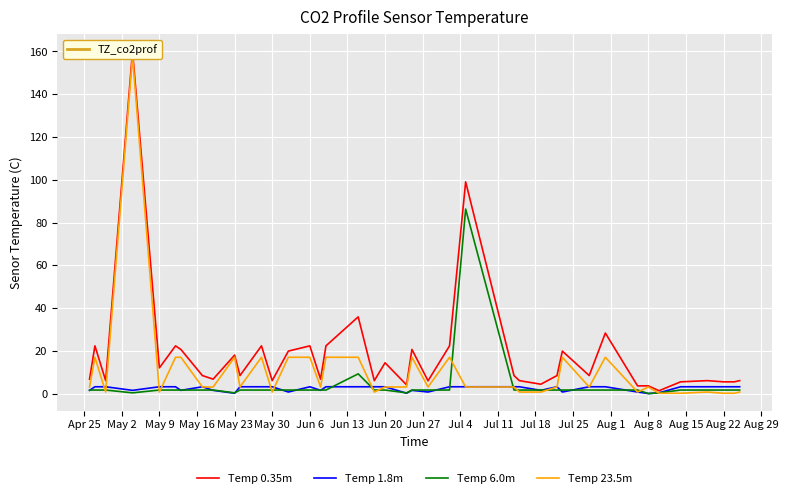

True or false: Temp 23.5m and Temp 0.35m intersect in this chart.

False